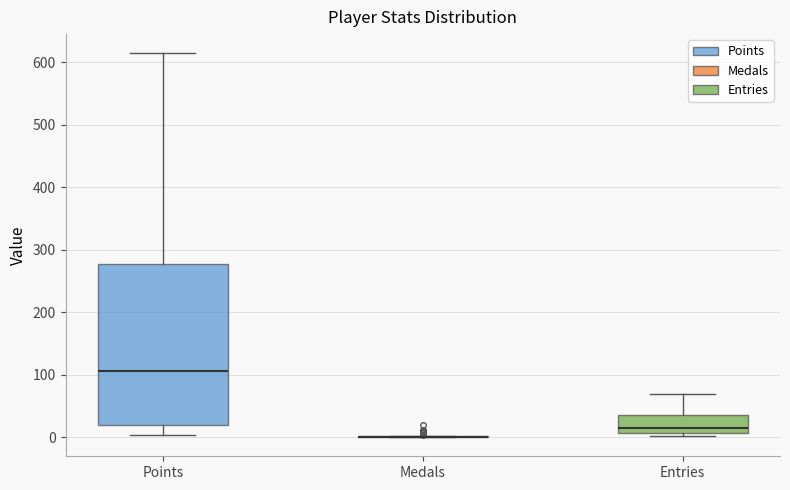

Reading left to right, read every box against the y-axis: the position of its median line, the range the box covers, and the ends of its whiskers. The values are not printed on the chart, so give them approximately, as read against the axis.

Points: median 110, box 20 to 280, whiskers 0 to 610
Medals: box collapsed to a line at 0, whiskers 0 to 0
Entries: median 10 (just above the box's lower edge), box 10 to 40, whiskers 0 to 70